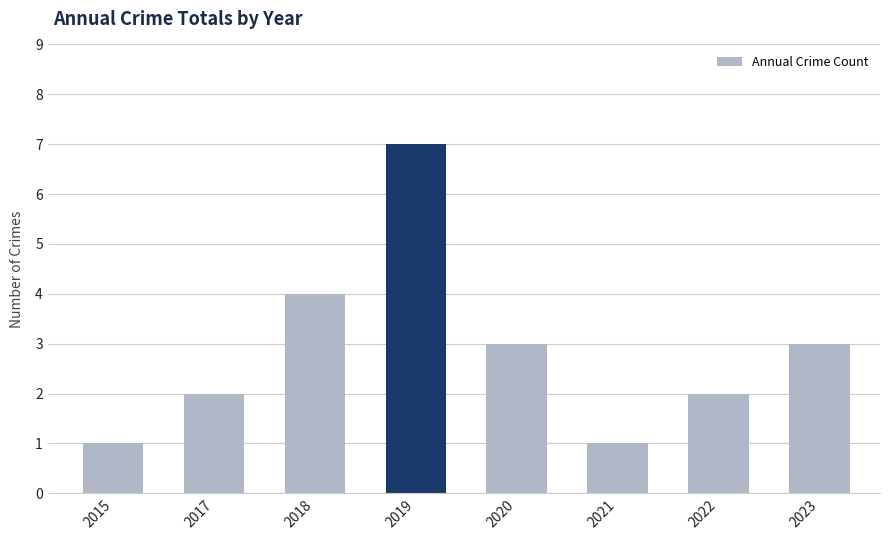

What is the ratio of the value at 2018 to the value at 2020?

1.3